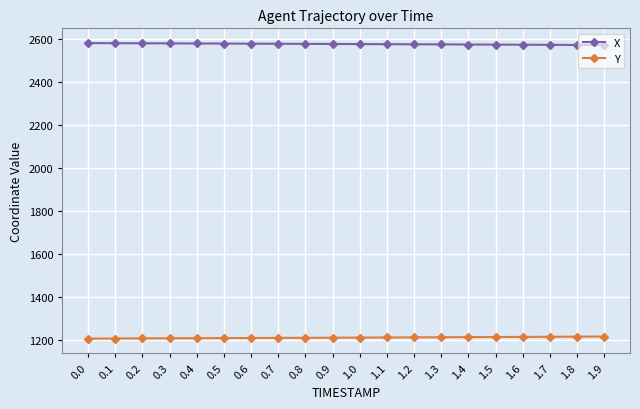

Rank the series by their maximum value, from highest to lowest.

X, Y